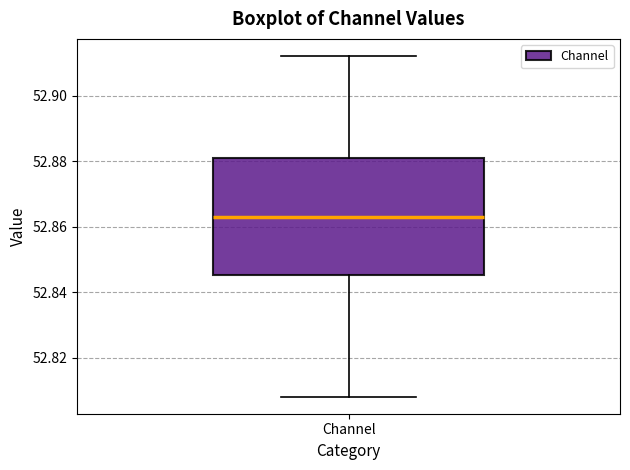

Transcribe this box plot: give where the median line is, the range the box spans, and where the two whiskers end, as read against the y-axis. The values are not printed on the chart, so give them approximately, as read against the axis.

median 52.862, box 52.846 to 52.880, whiskers 52.808 to 52.912